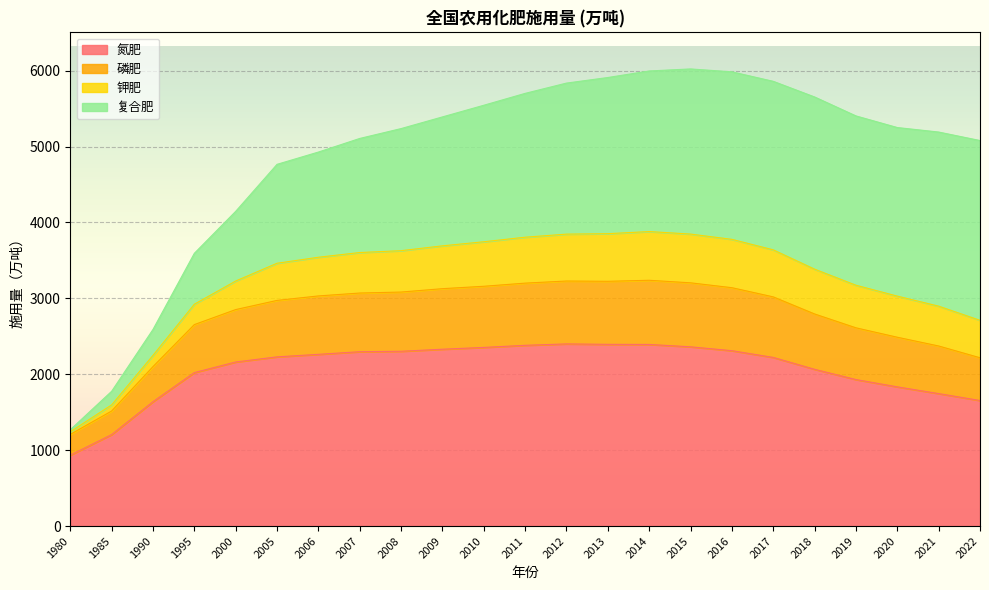

The 钾肥 series shows 8090.8 at 2008. True or false?

False